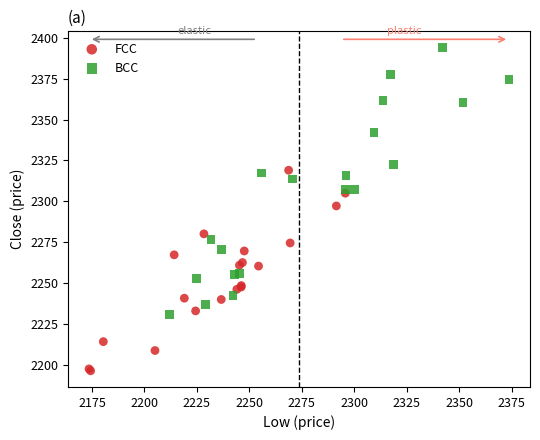

Which series reaches the minimum Y coordinate?

FCC